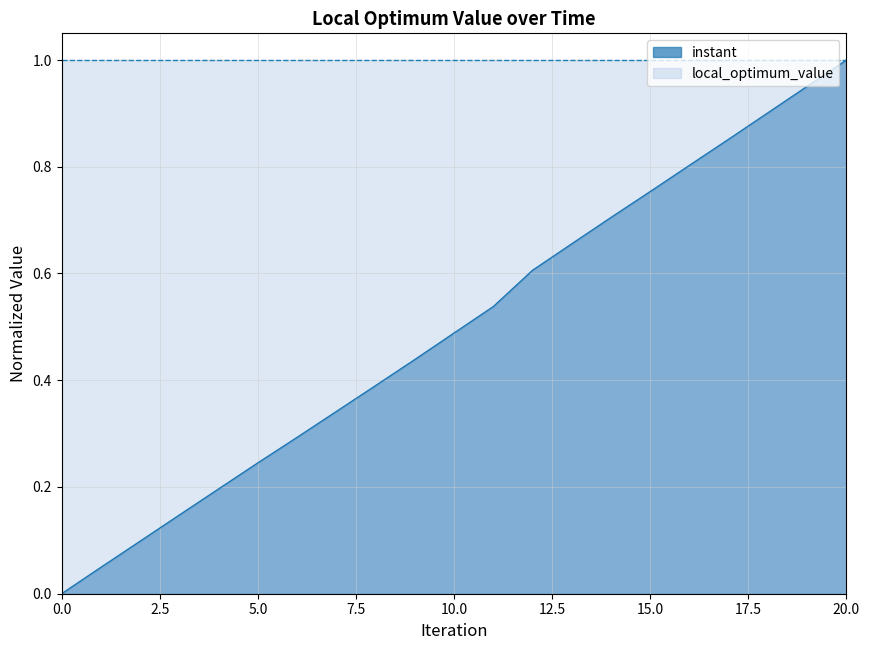

Reading left to right, extract all data points from this chart.

0=0.0	1=0.0	2=0.1	3=0.1	4=0.2	5=0.2	6=0.3	7=0.3	8=0.4	9=0.4	10=0.5	11=0.5	12=0.6	13=0.7	14=0.7	15=0.8	16=0.8	17=0.9	18=0.9	19=1.0	20=1.0